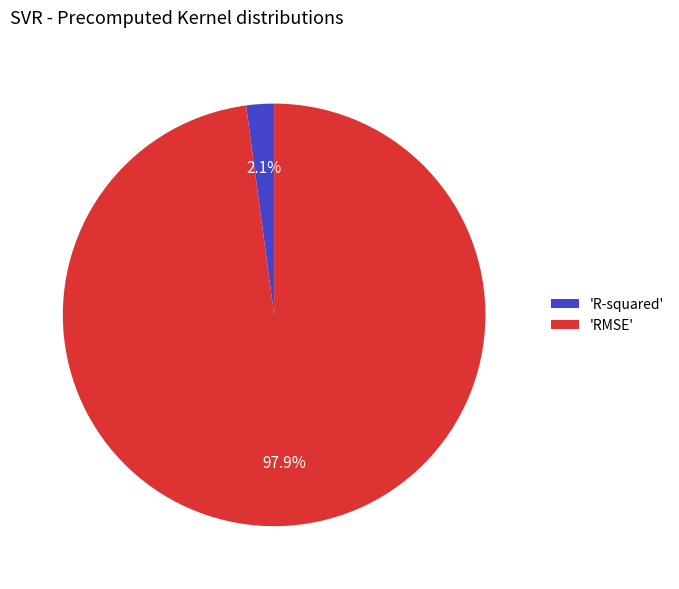

Rank the categories by value from highest to lowest.

'RMSE', 'R-squared'